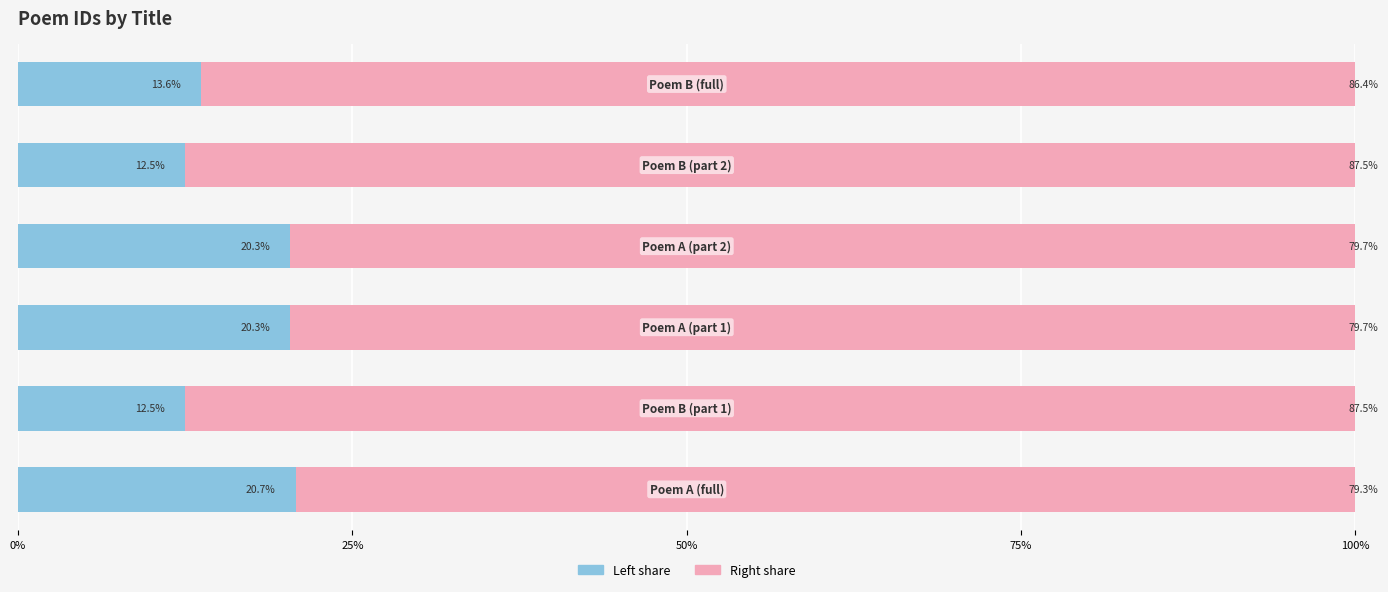

What is the value of the col_0 (right share) bar at the 4th from the left?

79.7